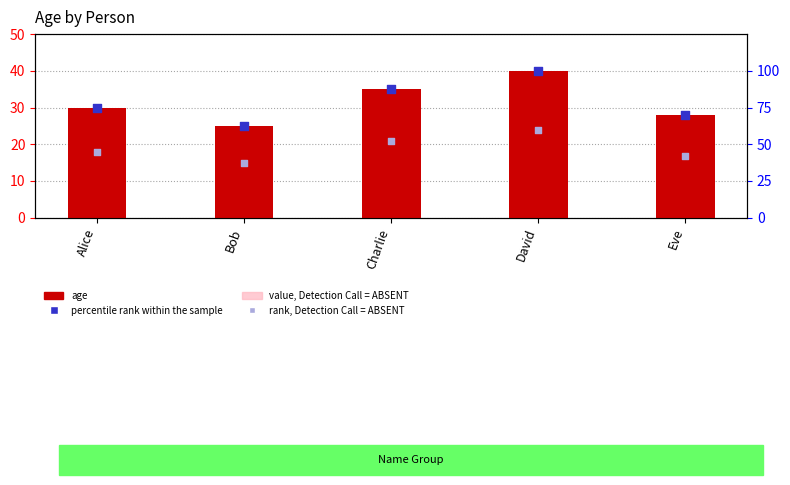

Which series reaches the minimum Y coordinate?

value, Detection Call = ABSENT